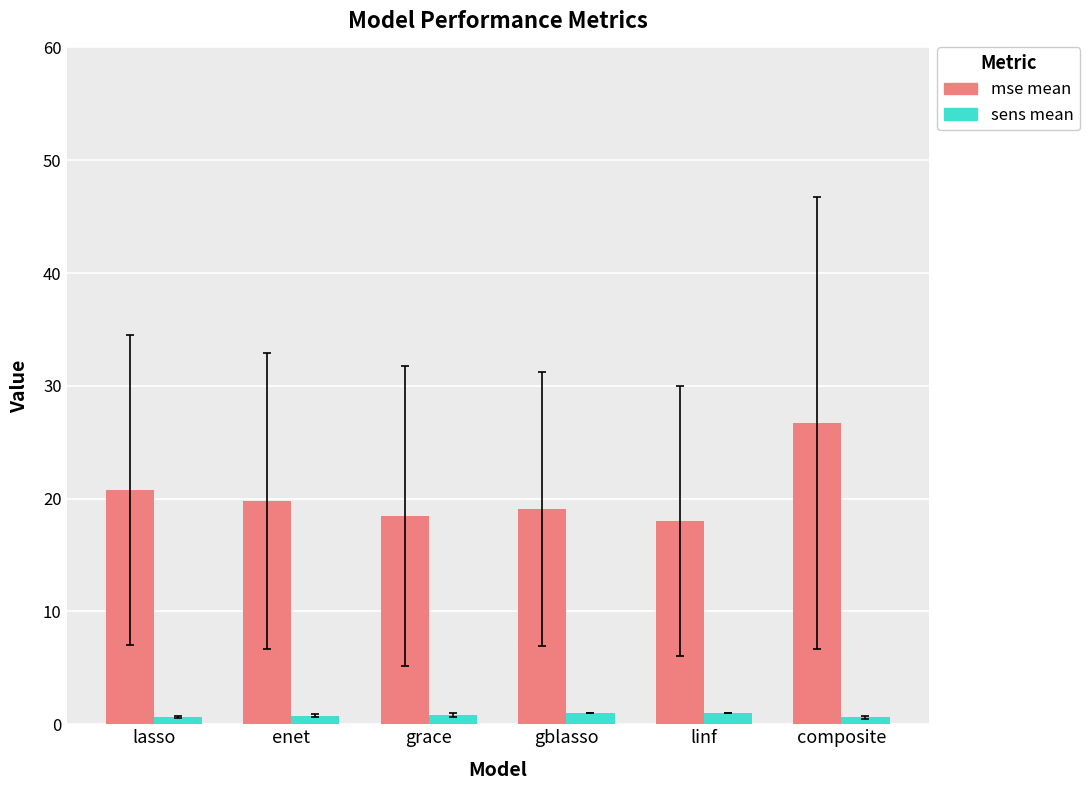

How many groups of bars are there?

6